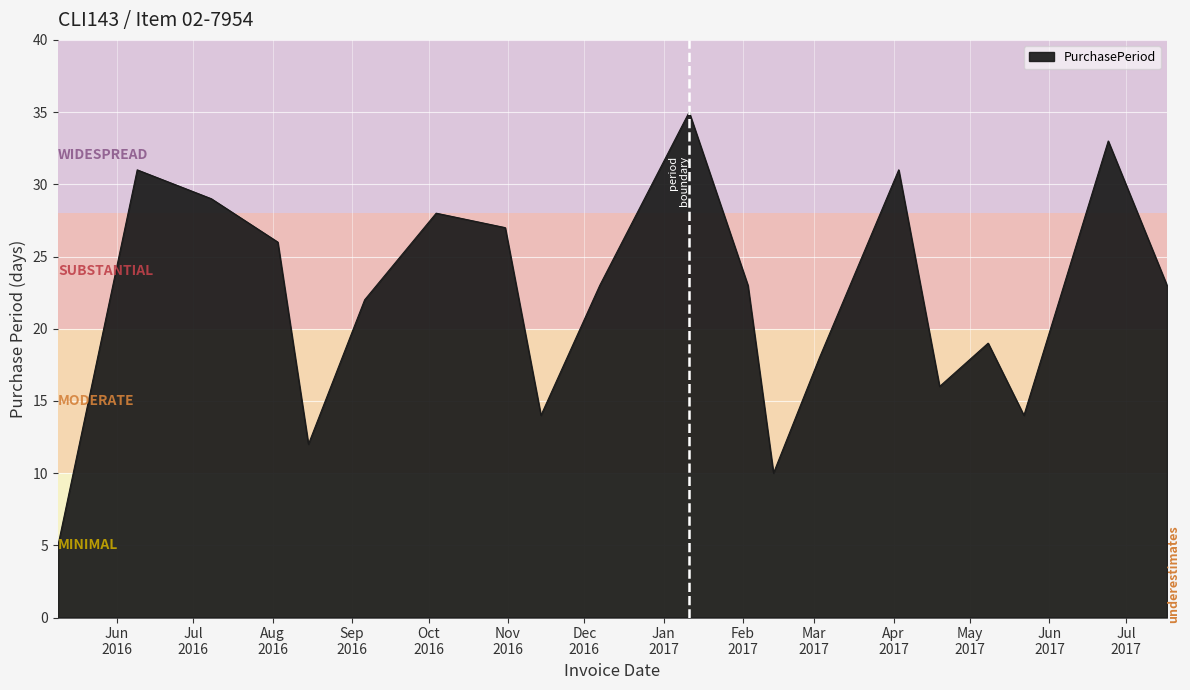

What is the greatest value displayed?

35